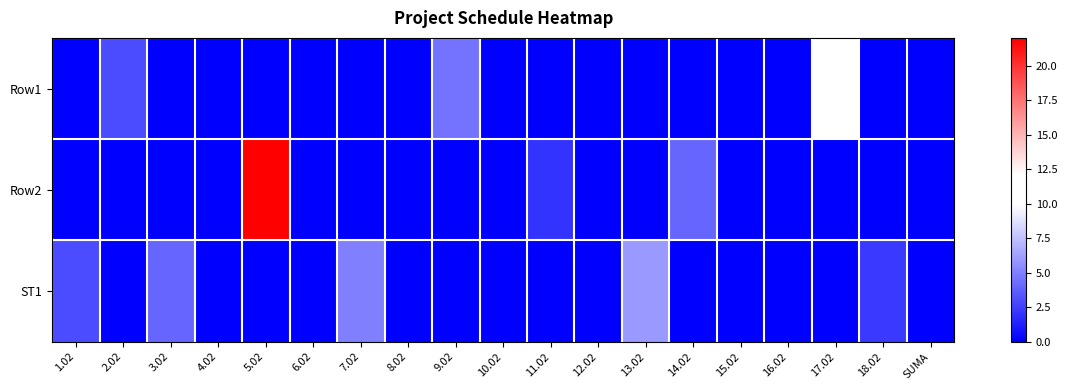

Reading right to left, transcribe all the data shown in this chart.

Row1: SUMA=0.0	18.02=0.0	17.02=12.0	16.02=0.0	15.02=0.0	14.02=0.0	13.02=0.0	12.02=0.0	11.02=0.0	10.02=0.0	9.02=4.5	8.02=0.0	7.02=0.0	6.02=0.0	5.02=0.0	4.02=0.0	3.02=0.0	2.02=3.0	1.02=0.0
Row2: SUMA=0.0	18.02=0.0	17.02=0.0	16.02=0.0	15.02=0.0	14.02=4.0	13.02=0.0	12.02=0.0	11.02=2.0	10.02=0.0	9.02=0.0	8.02=0.0	7.02=0.0	6.02=0.0	5.02=22.0	4.02=0.0	3.02=0.0	2.02=0.0	1.02=0.0
ST1: SUMA=0.0	18.02=2.2	17.02=0.0	16.02=0.0	15.02=0.0	14.02=0.0	13.02=6.0	12.02=0.0	11.02=0.0	10.02=0.0	9.02=0.0	8.02=0.0	7.02=5.0	6.02=0.0	5.02=0.0	4.02=0.0	3.02=4.0	2.02=0.0	1.02=3.0